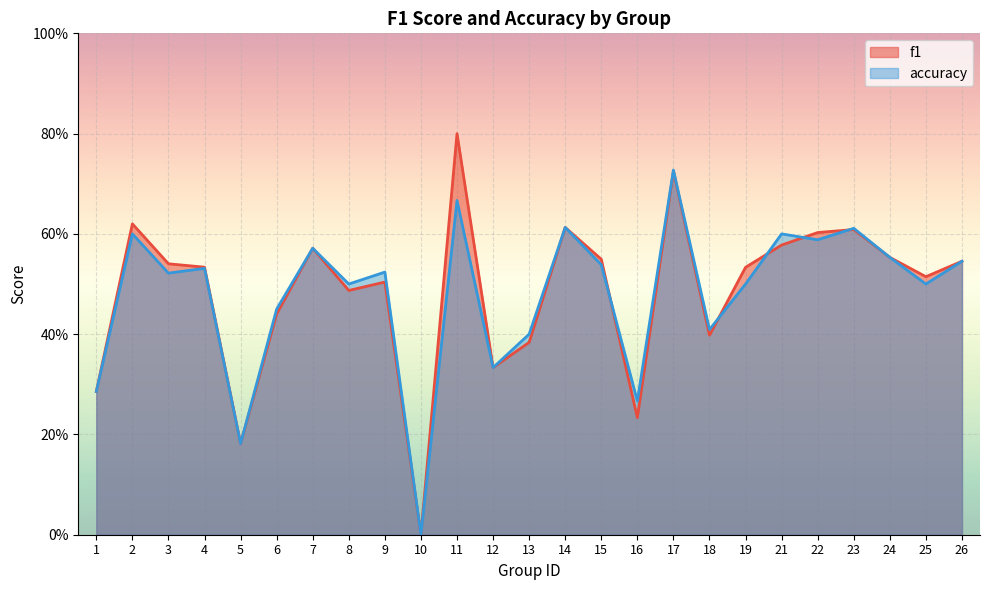

At which category does accuracy reach its first local peak?

2